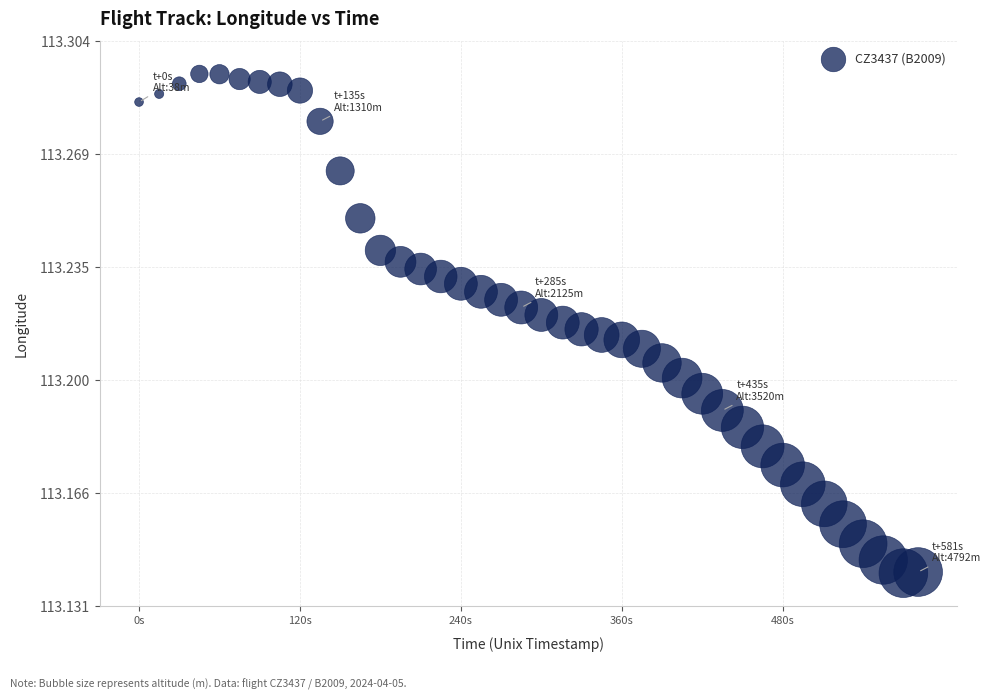

What is the range of X values (max minus min)?

581.0